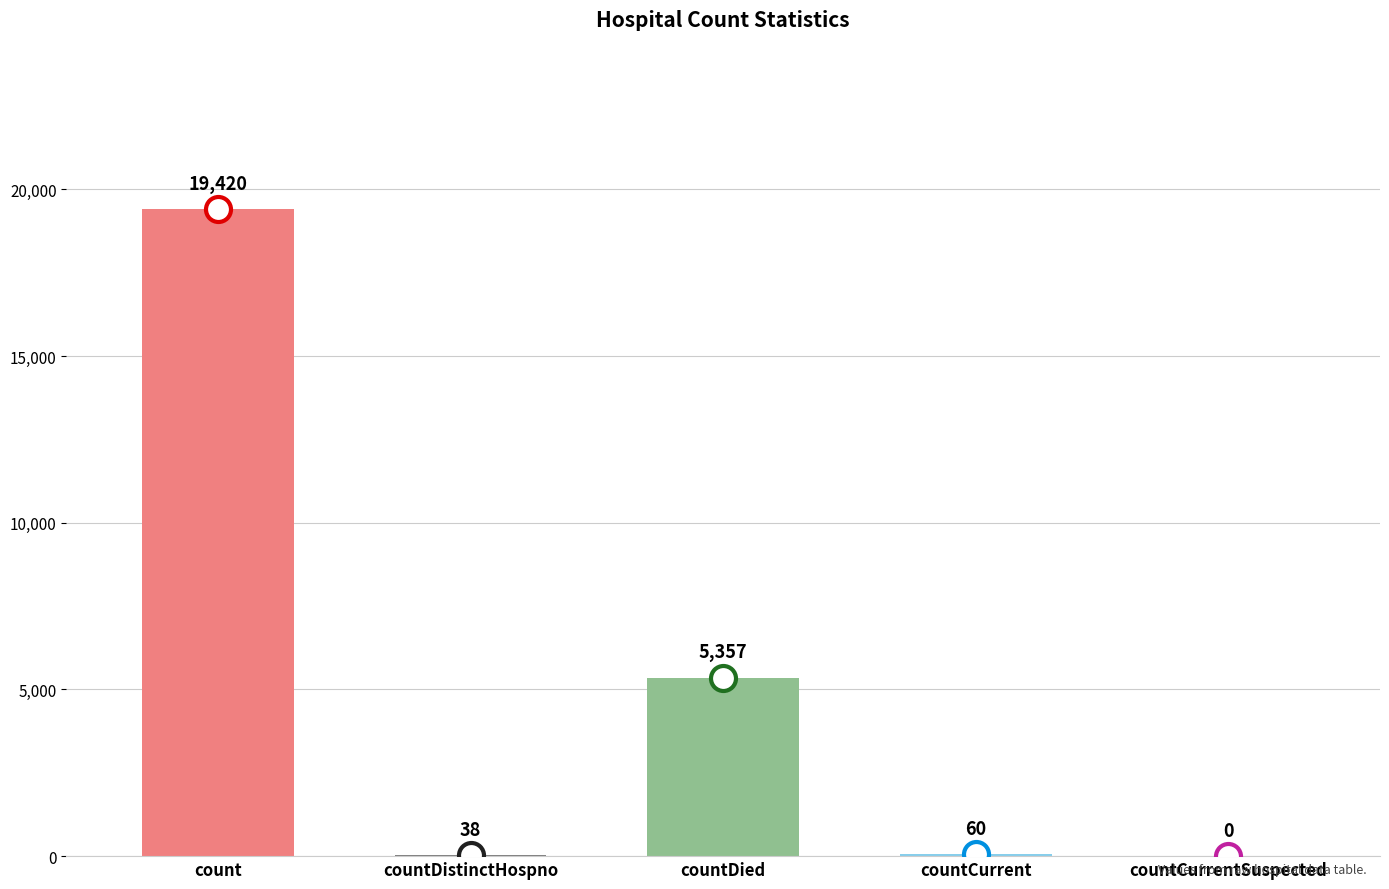

At which label does the data first exceed 60?

count